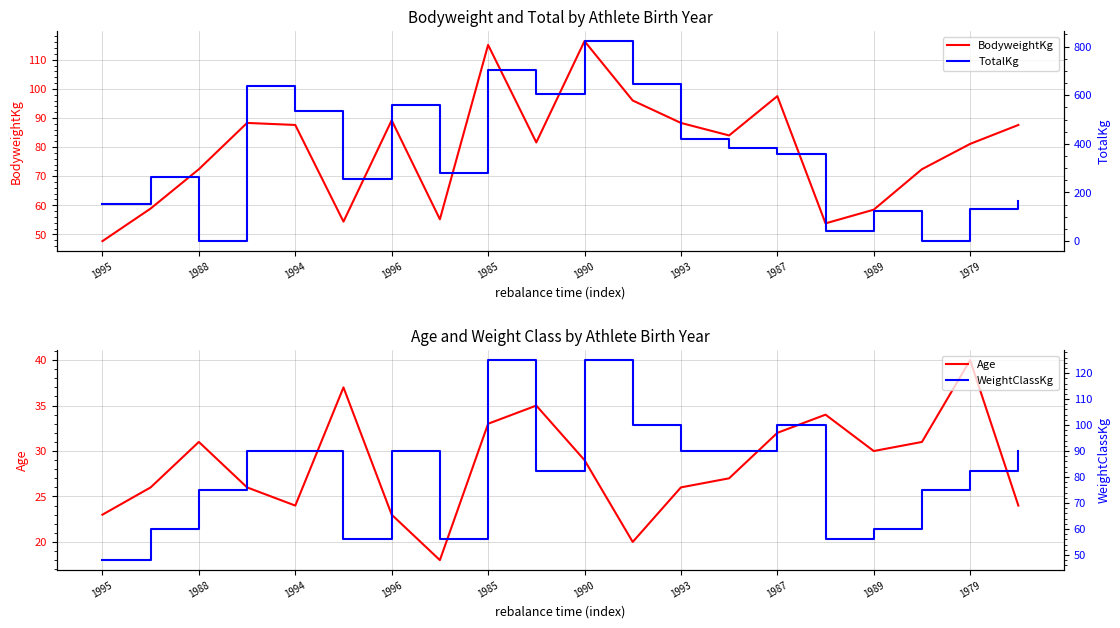

Is it true that BodyweightKg equals 67.0 at 1985?

False